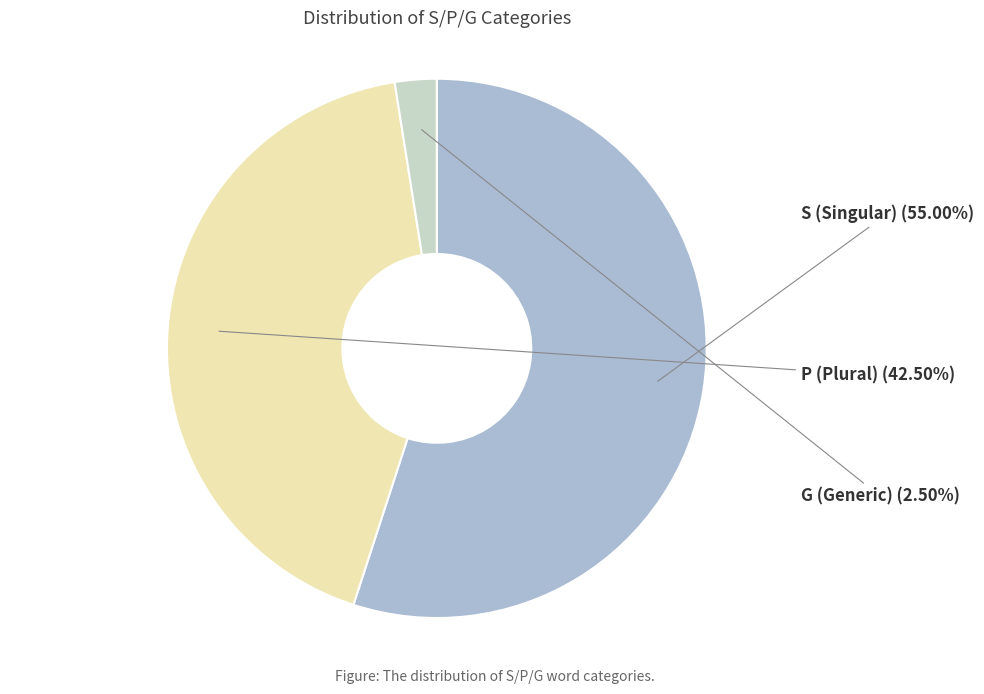

Is there a majority slice in this chart?

Yes